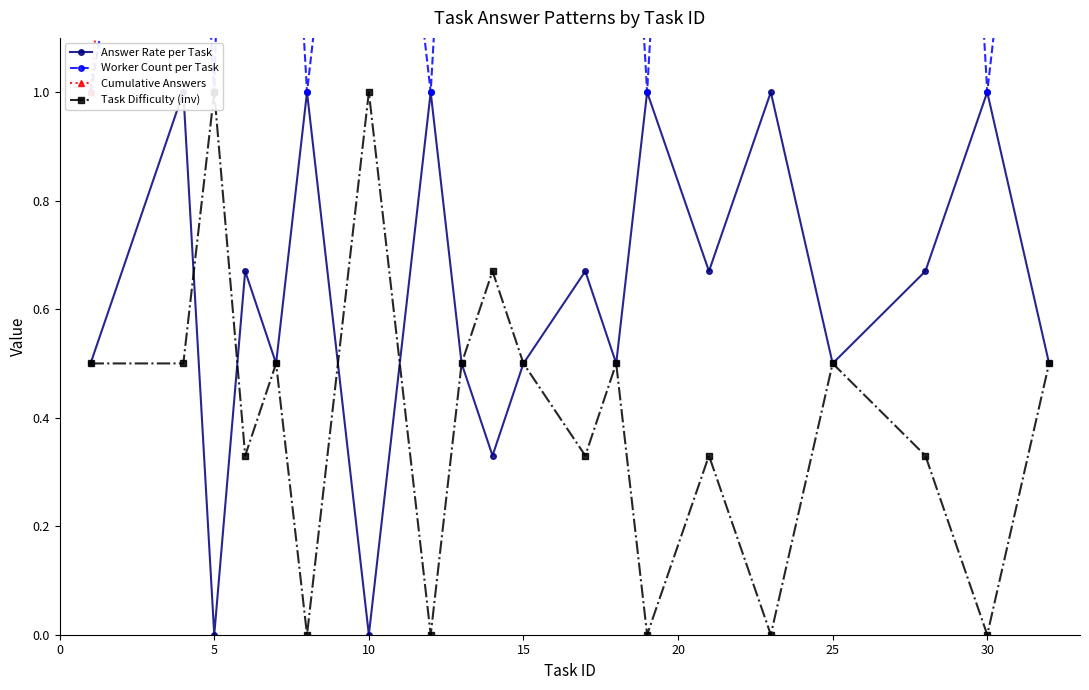

True or false: Answer Rate per Task has a value of 0.3 at 20.

False